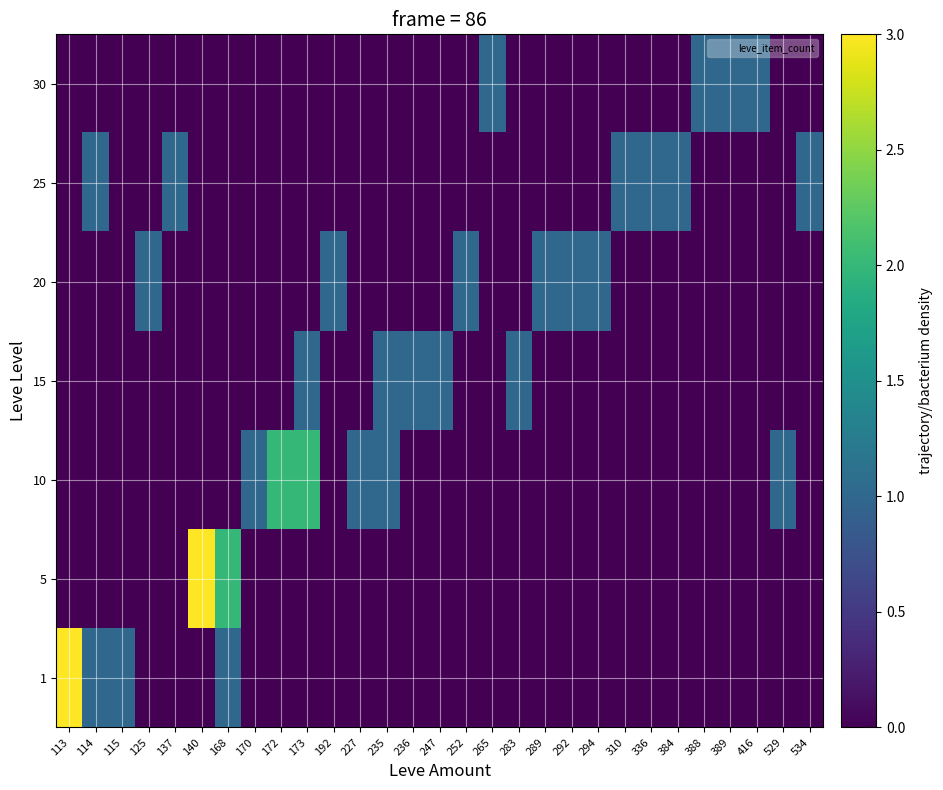

What is the difference between the highest and lowest values at 310?

1